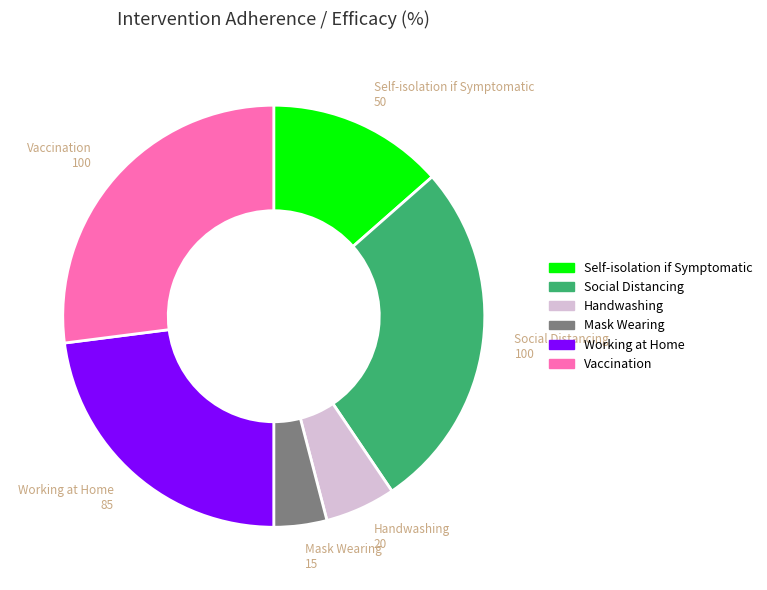

Does Vaccination account for over 50% of the chart?

No